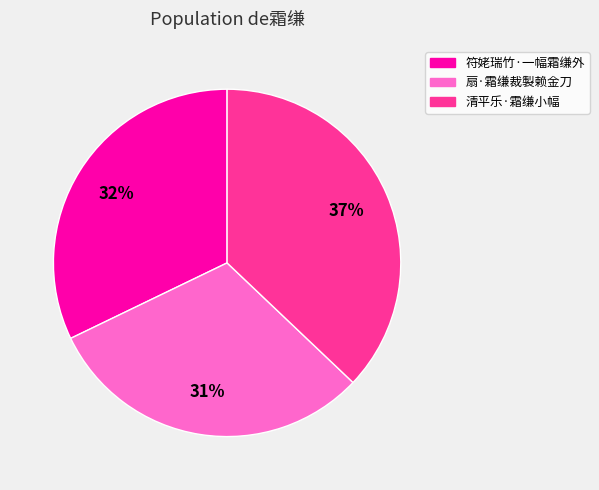

True or false: 扇·霜缣裁製赖金刀 accounts for 31% of the total.

True